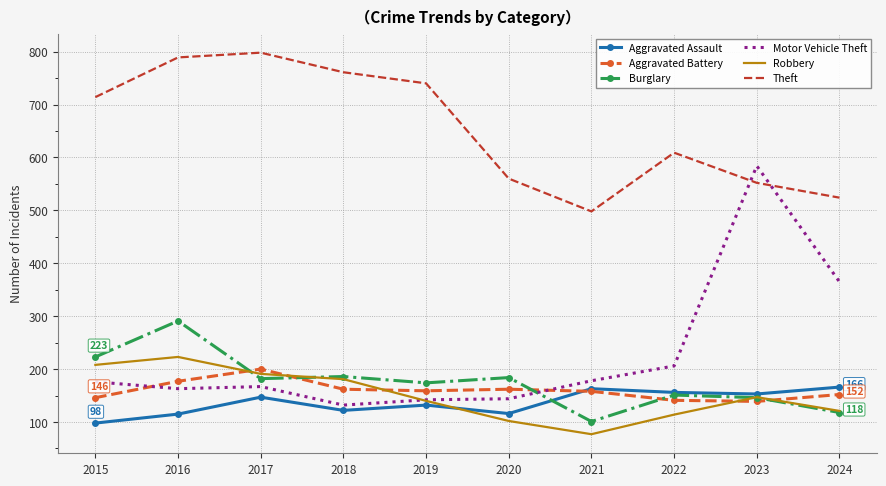

True or false: Aggravated Assault and Motor Vehicle Theft intersect in this chart.

False